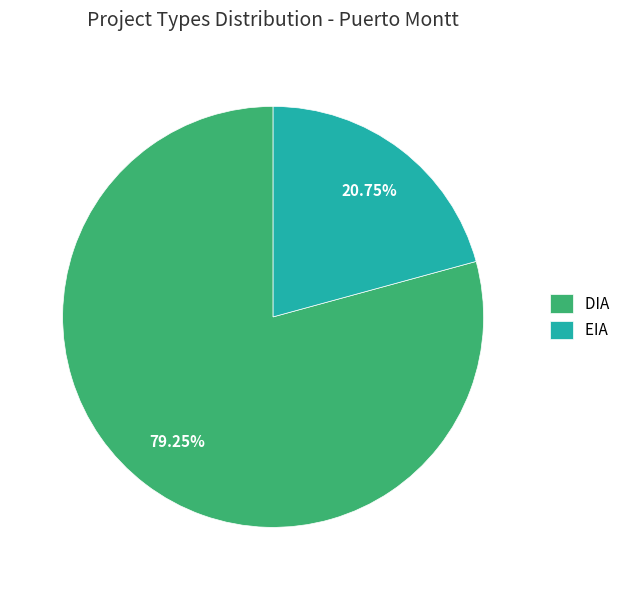

To the nearest percent, what percentage of the pie is DIA?

79%